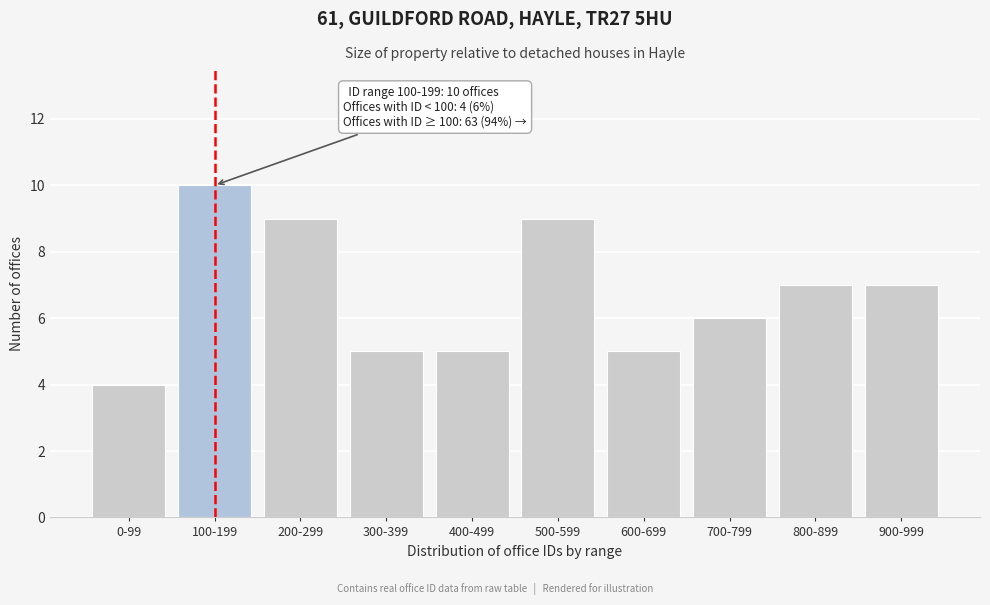

Reading left to right, what are all the values shown in this chart?

4	10	9	5	5	9	5	6	7	7